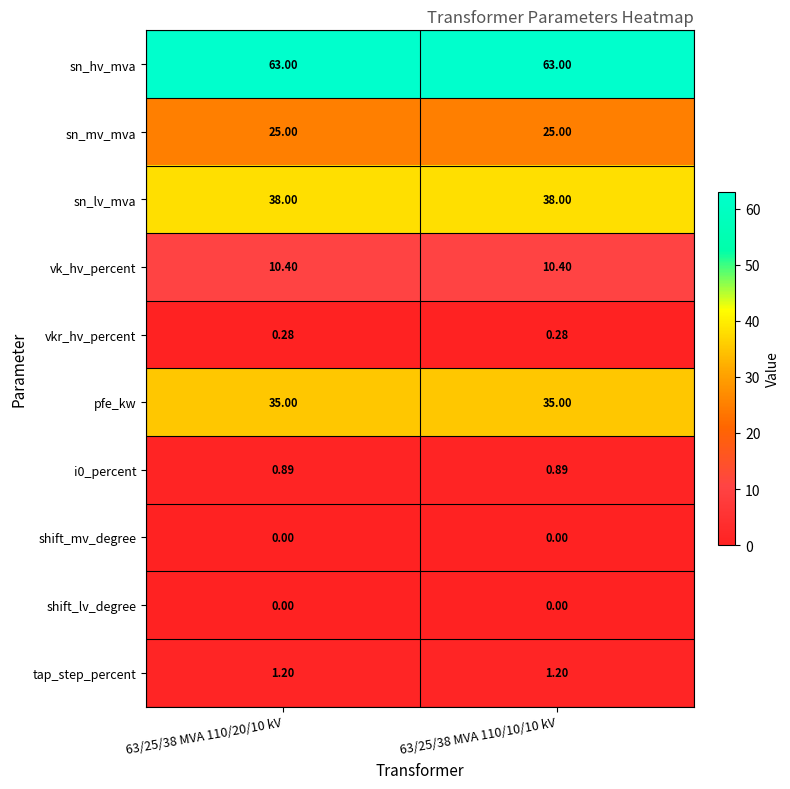

What is the difference between the highest and lowest values at 63/25/38 MVA 110/20/10 kV?

63.0